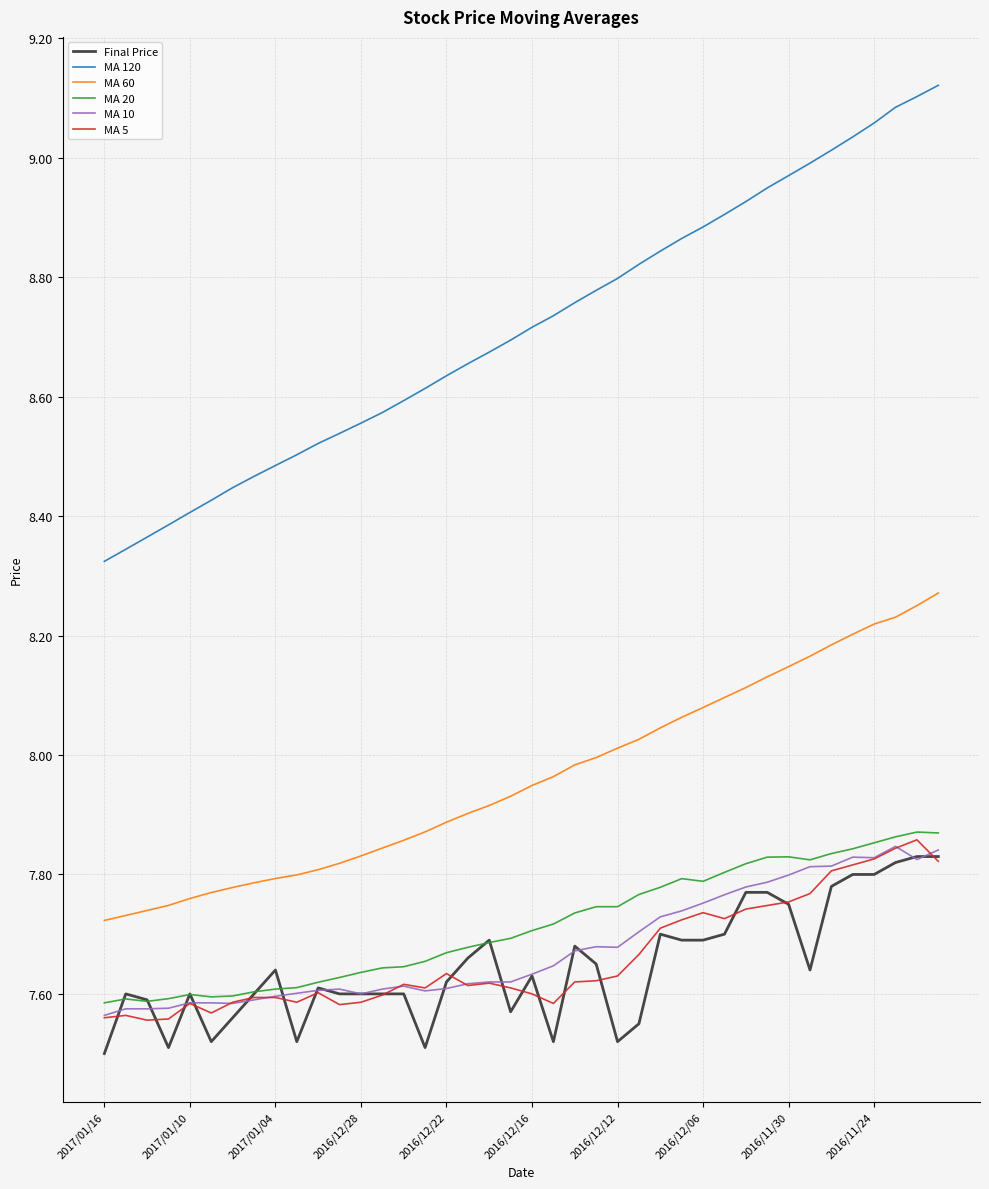

Which series has the largest total across all categories?

MA 120